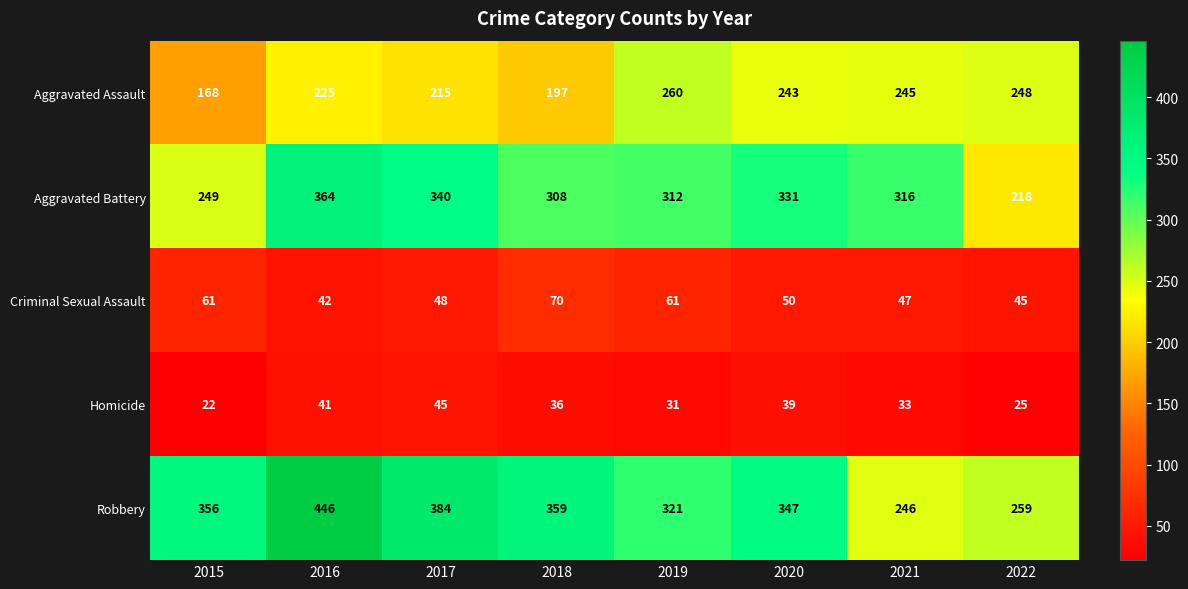

What is the sum of all Aggravated Assault values?

1801